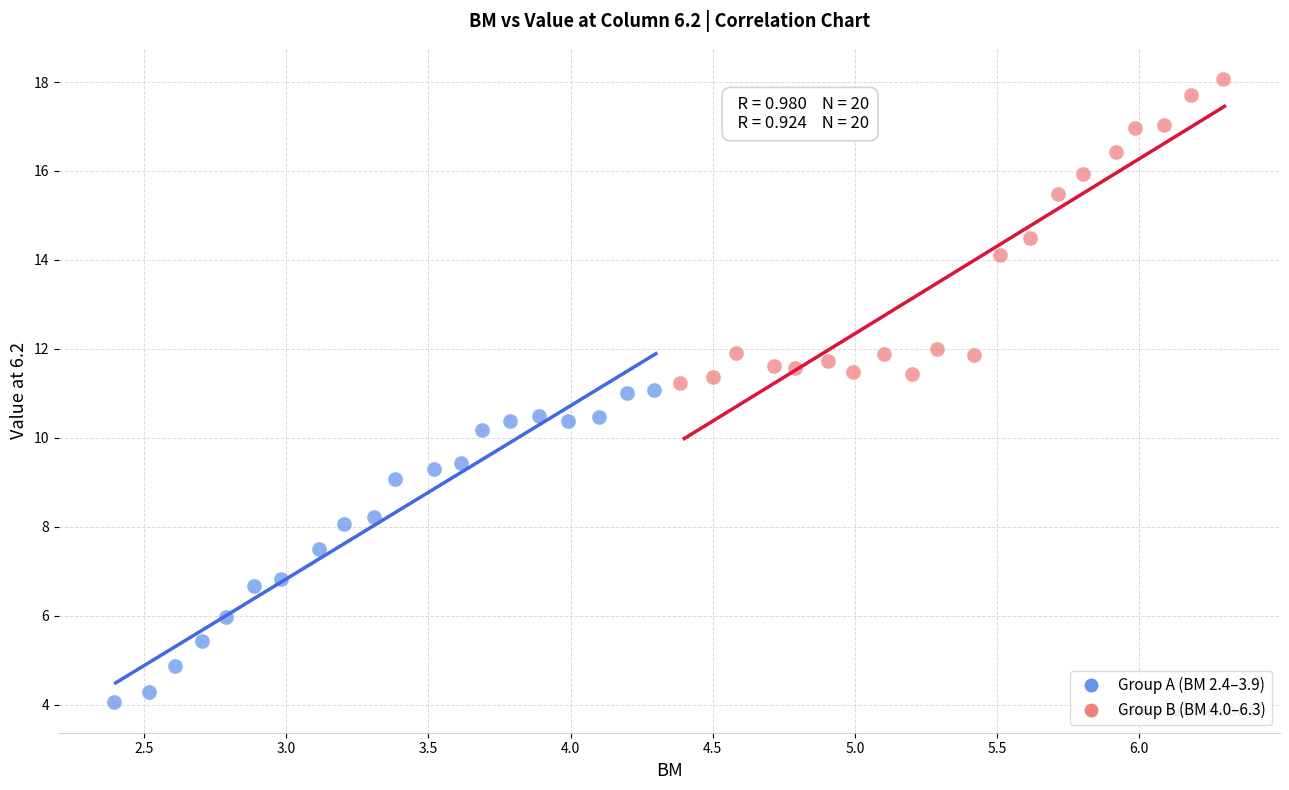

Which series reaches the maximum Y coordinate?

Group B (BM 4.0–6.3)